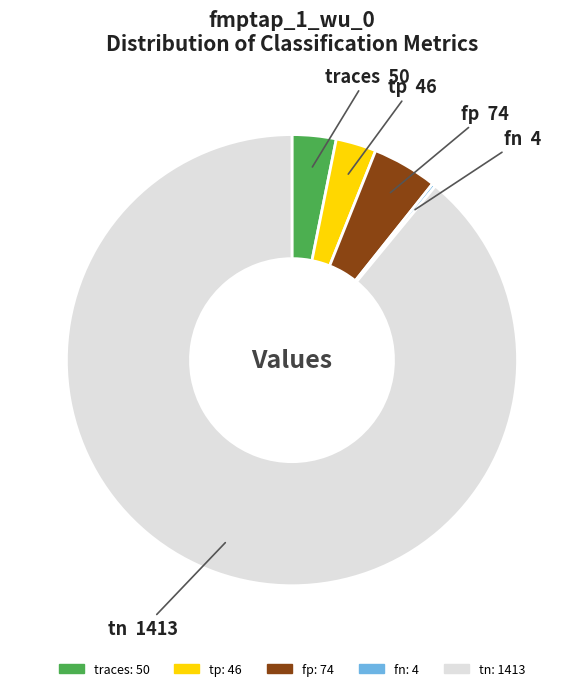

Which category has the biggest portion of the pie?

tn